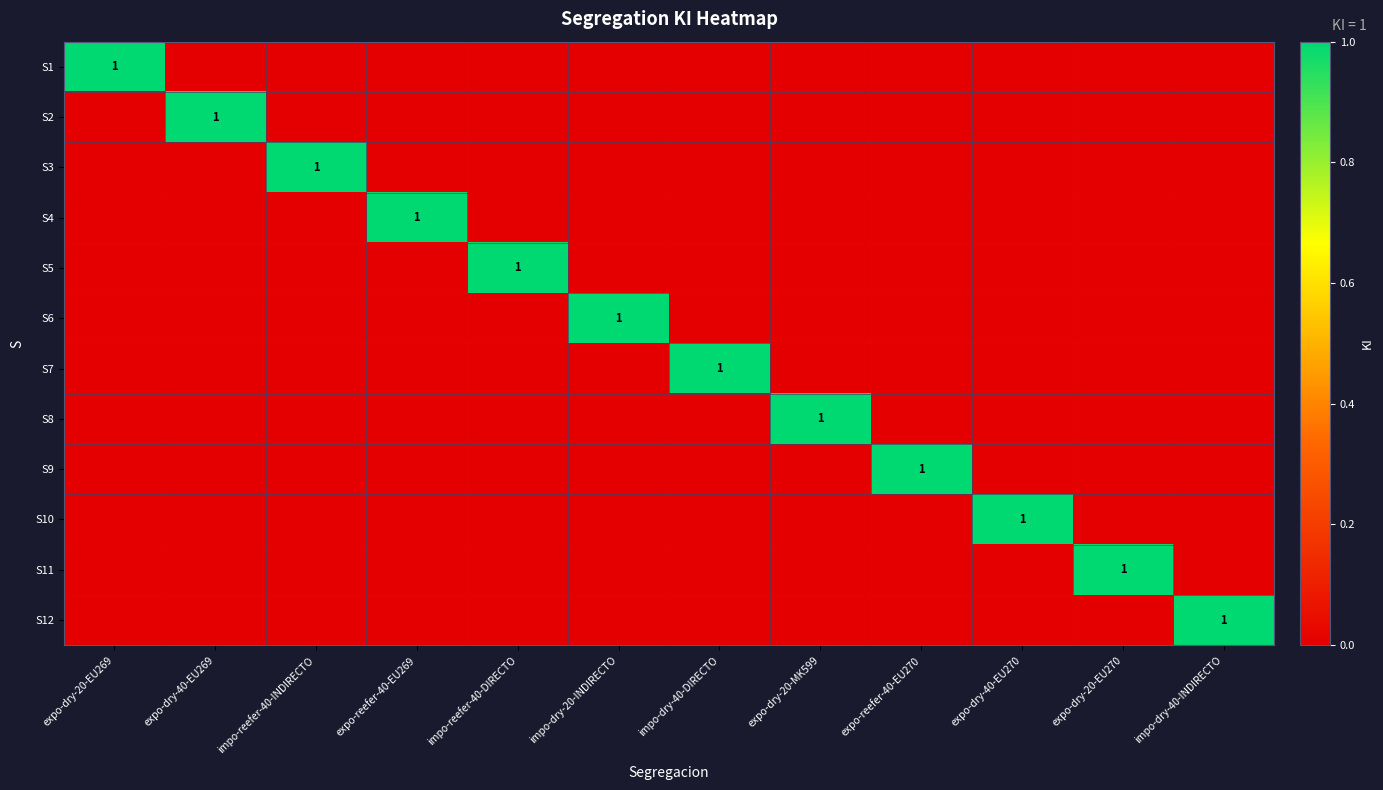

Count the number of categories in the chart.

12